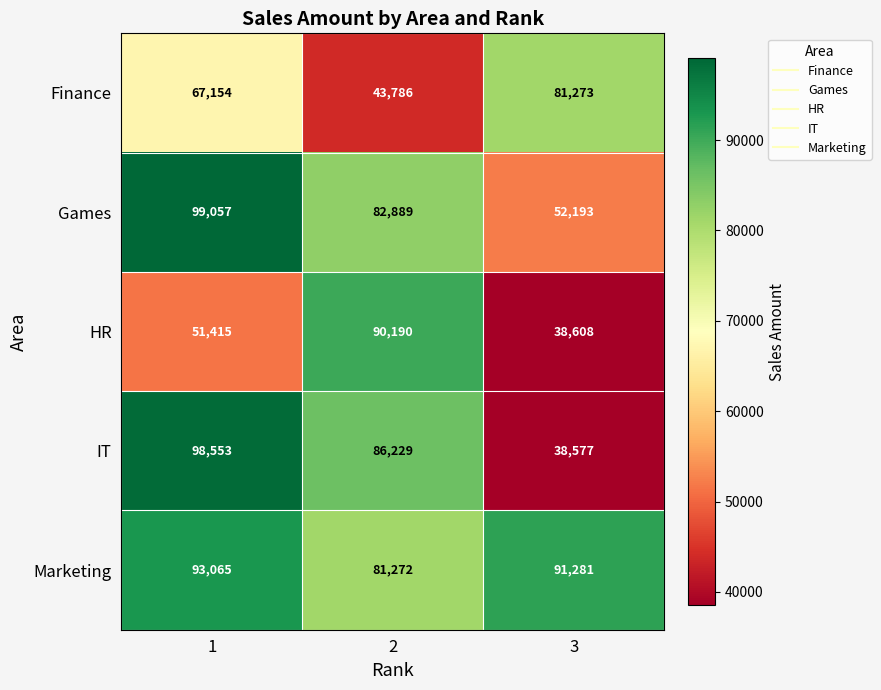

At which category is the sum across all series the highest?

1